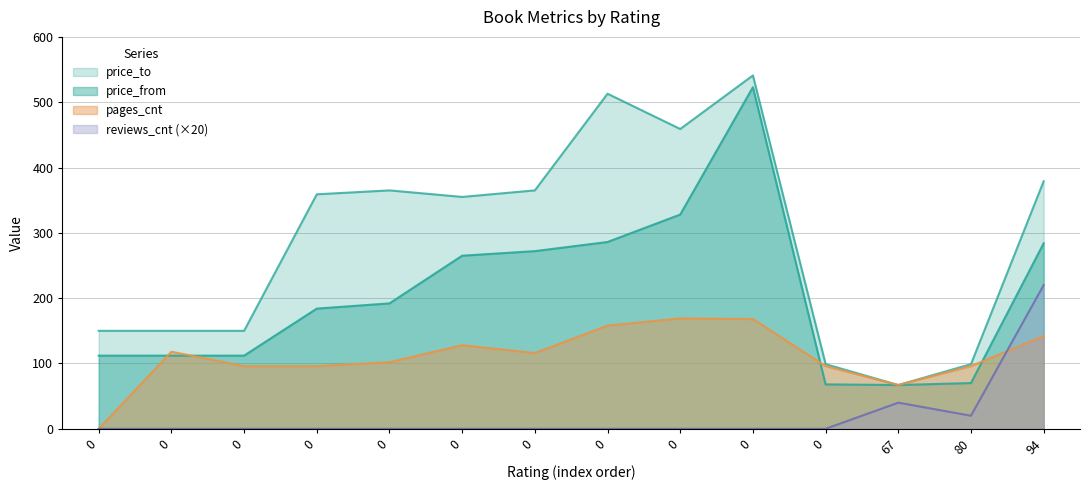

How many distinct data groups are displayed?

4